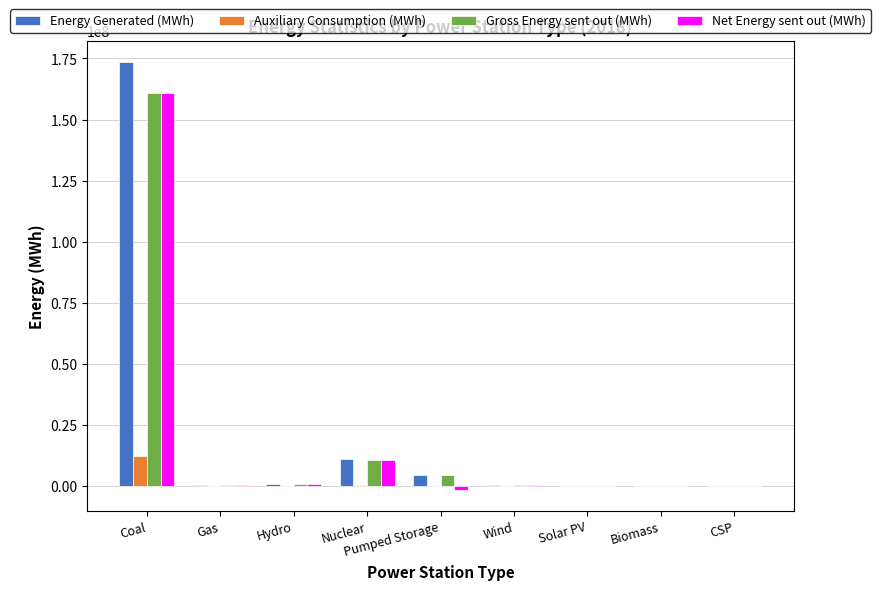

What is the sum of all Energy Generated (MWh) values?

191999175.3